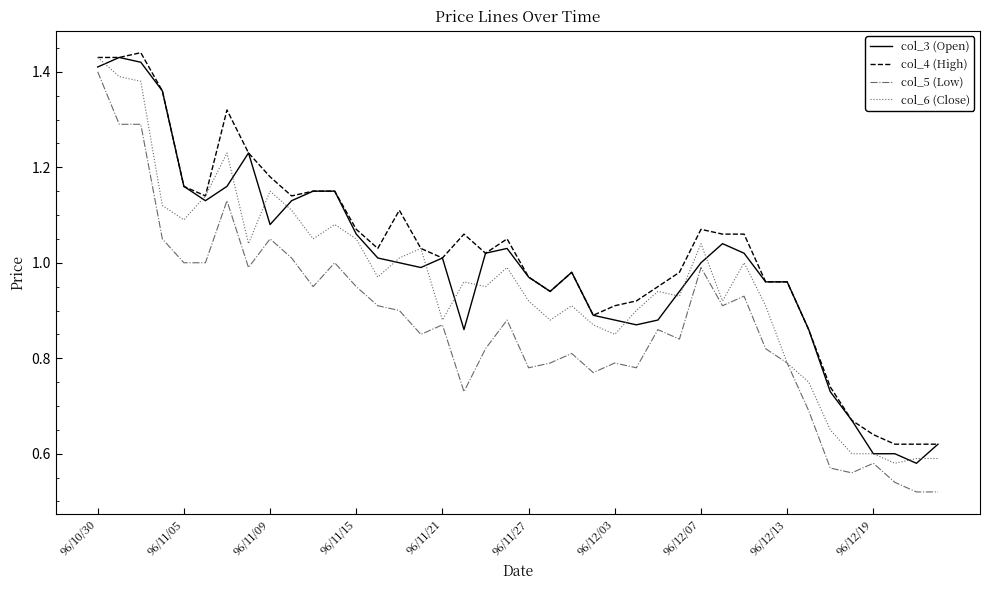

Rank the series by their average value, from highest to lowest.

col_4 (High), col_3 (Open), col_6 (Close), col_5 (Low)